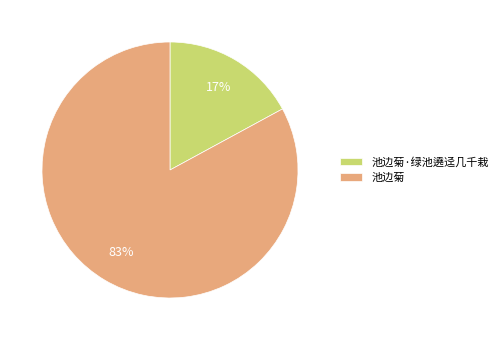

Approximately how many times larger is the value at 池边菊 compared to 池边菊·绿池遶迳几千栽?

4.9